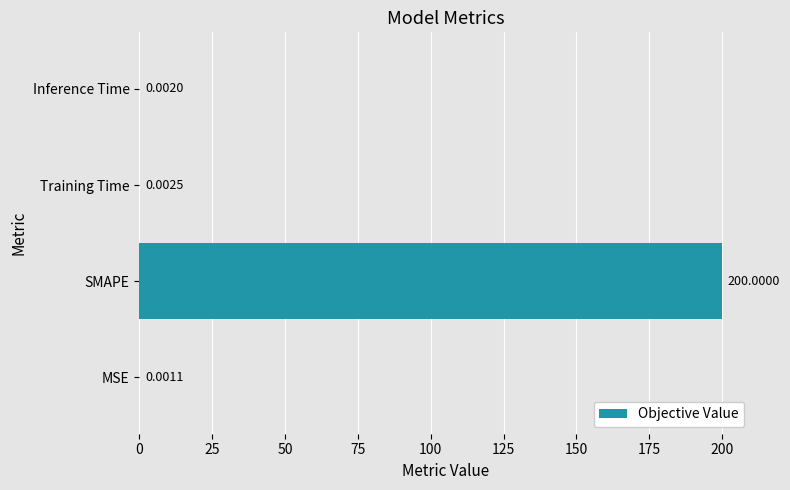

What is the average value?

50.0